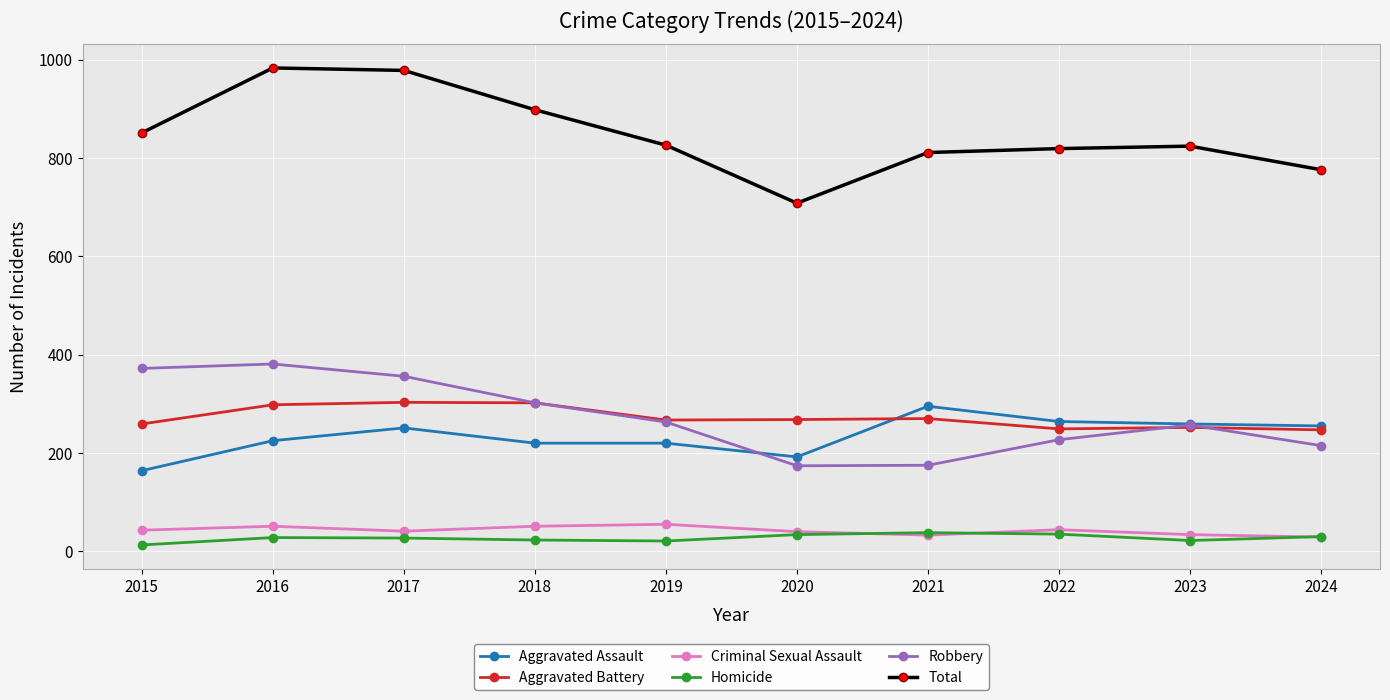

What is the difference between the maximum and minimum values in the Robbery series?

207